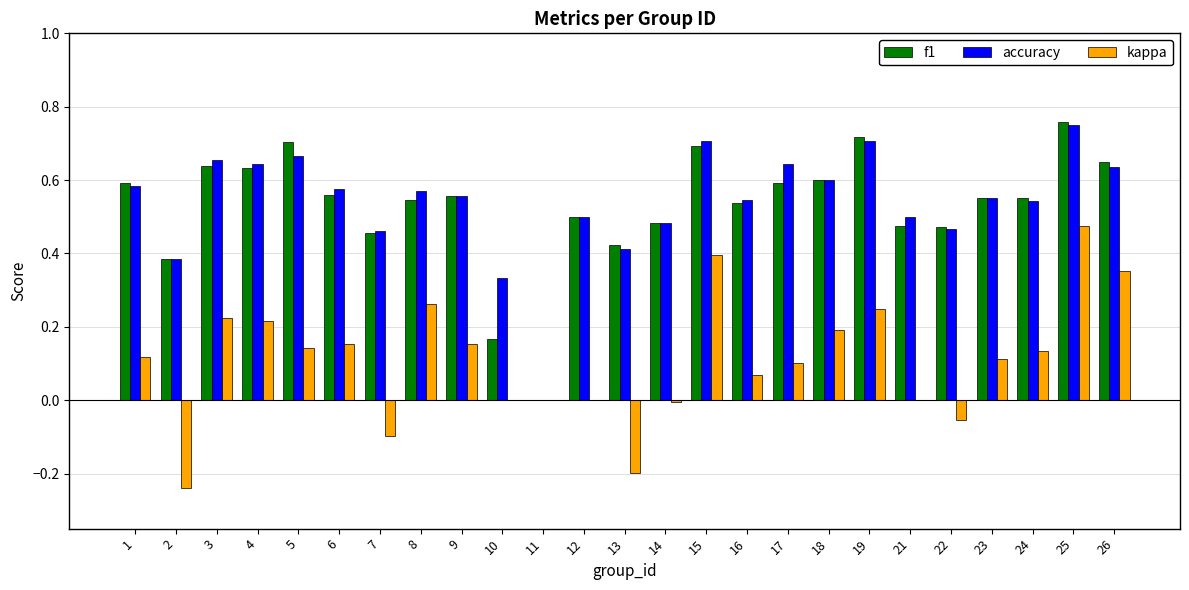

Which series changed the most between 14 and 16?

kappa